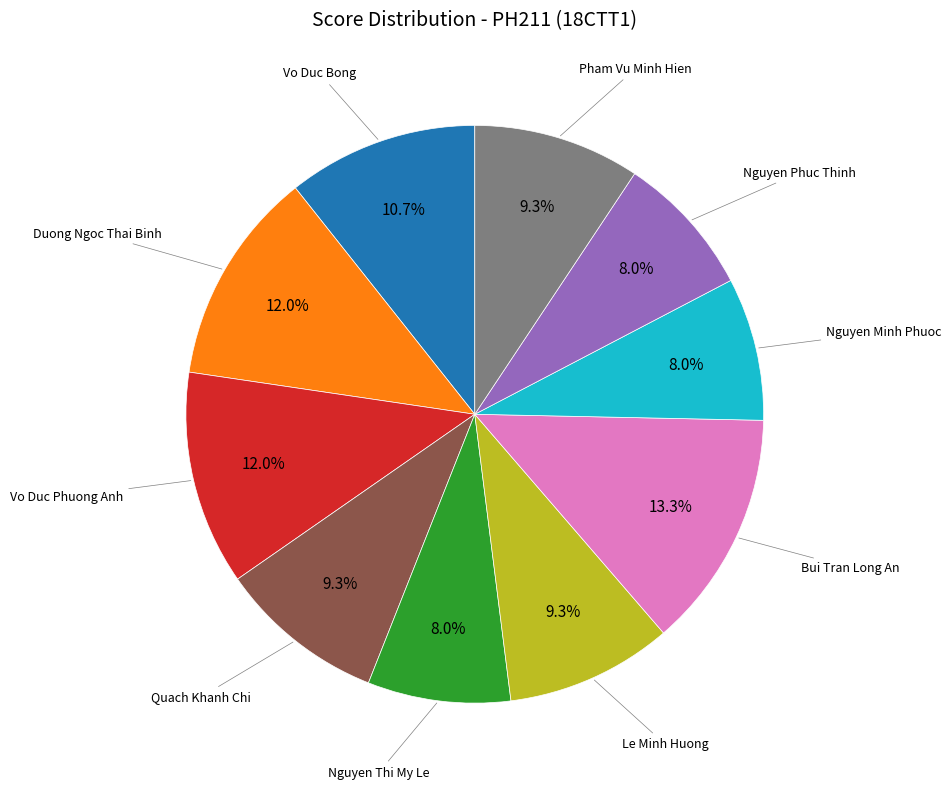

Does any single category account for the majority?

No